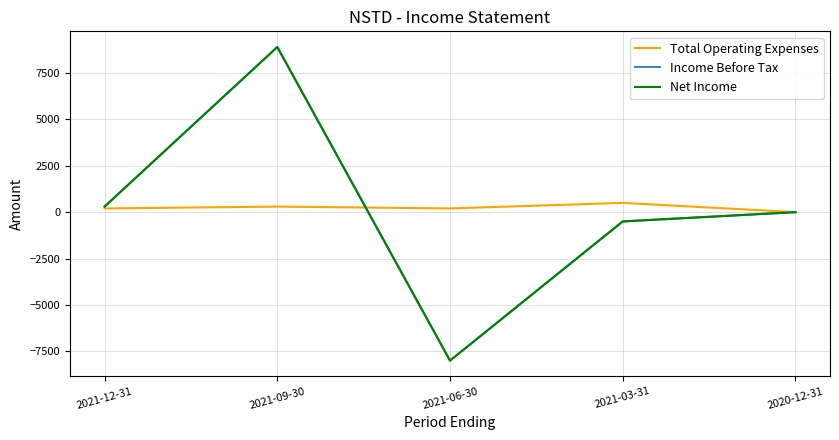

Is the value of Net Income at 2021-12-31 greater than the value of Income Before Tax at 2021-12-31?

No